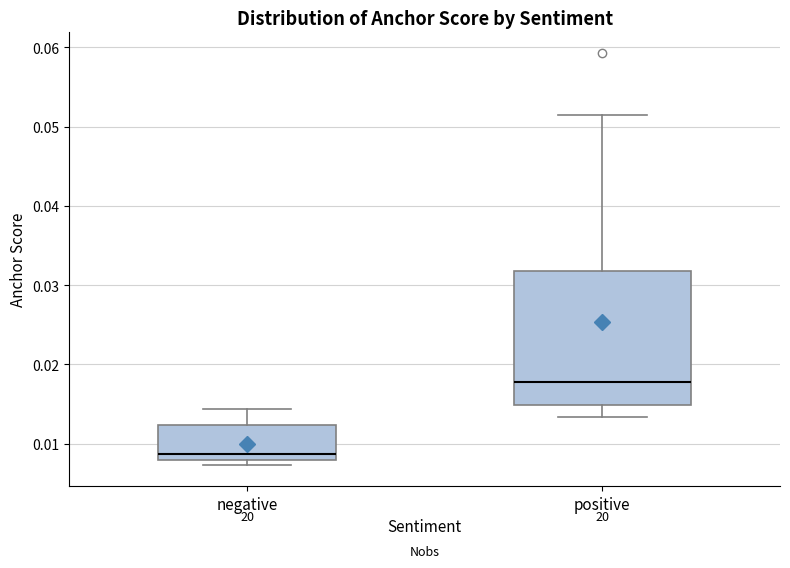

Which box's median line is the highest?

positive